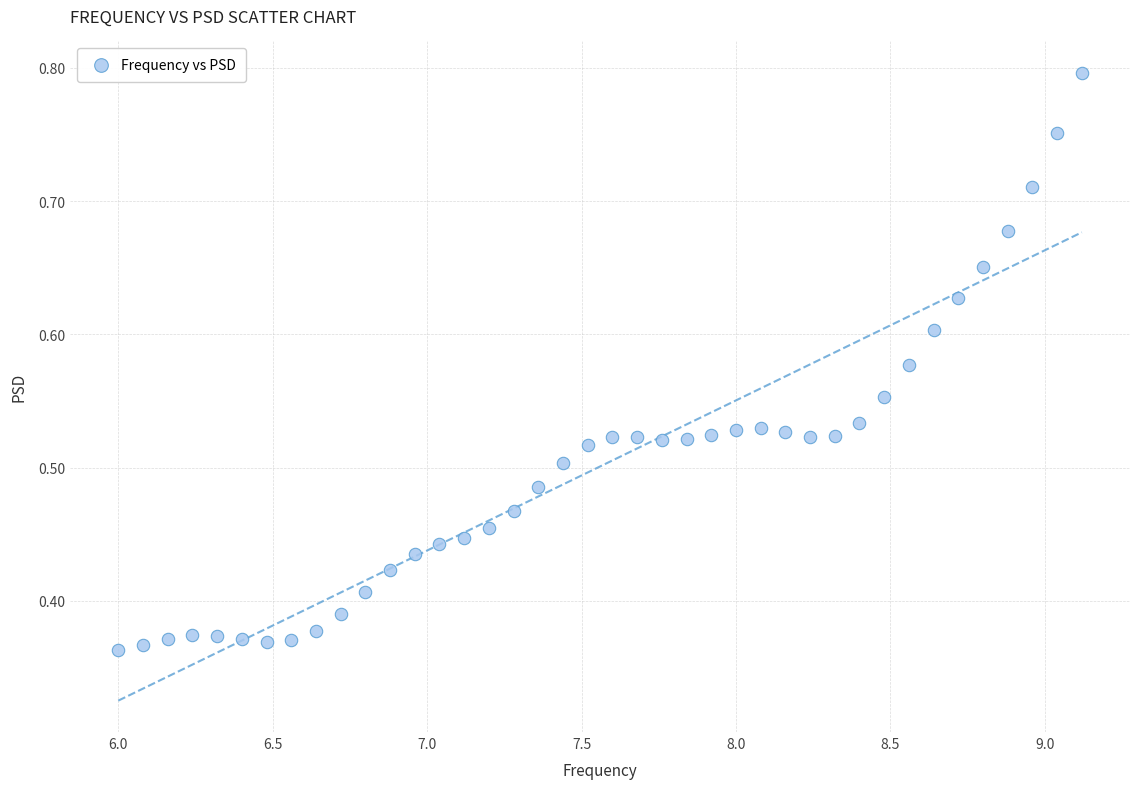

What is the range of X values (max minus min)?

3.1